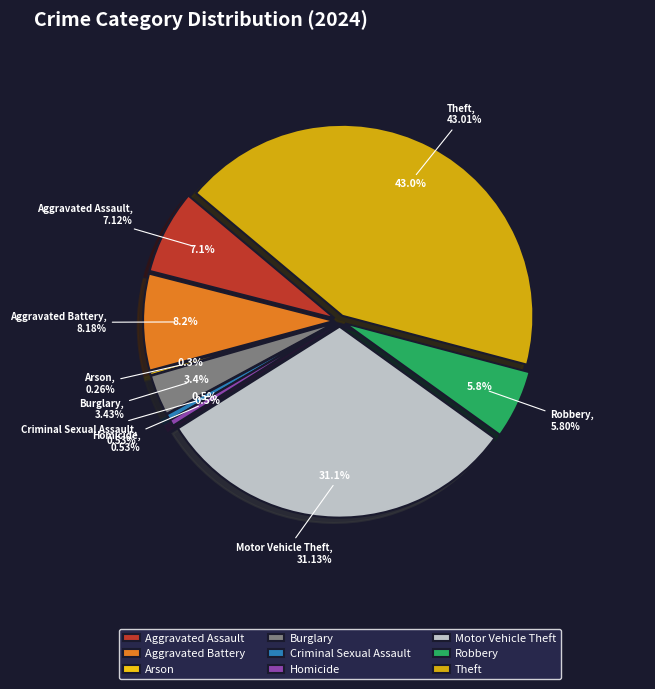

The Criminal Sexual Assault slice represents 7% of the pie. True or false?

False